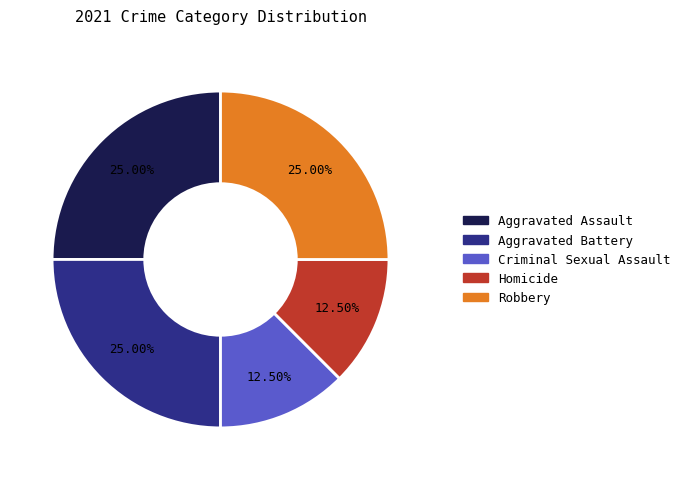

Count the number of slices in the pie.

5